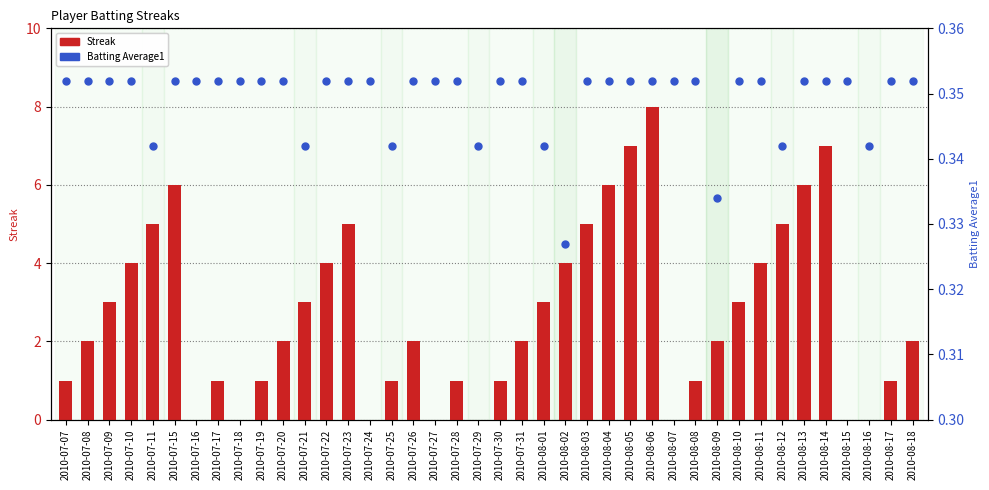

At how many categories does at least one series exceed 1?

24